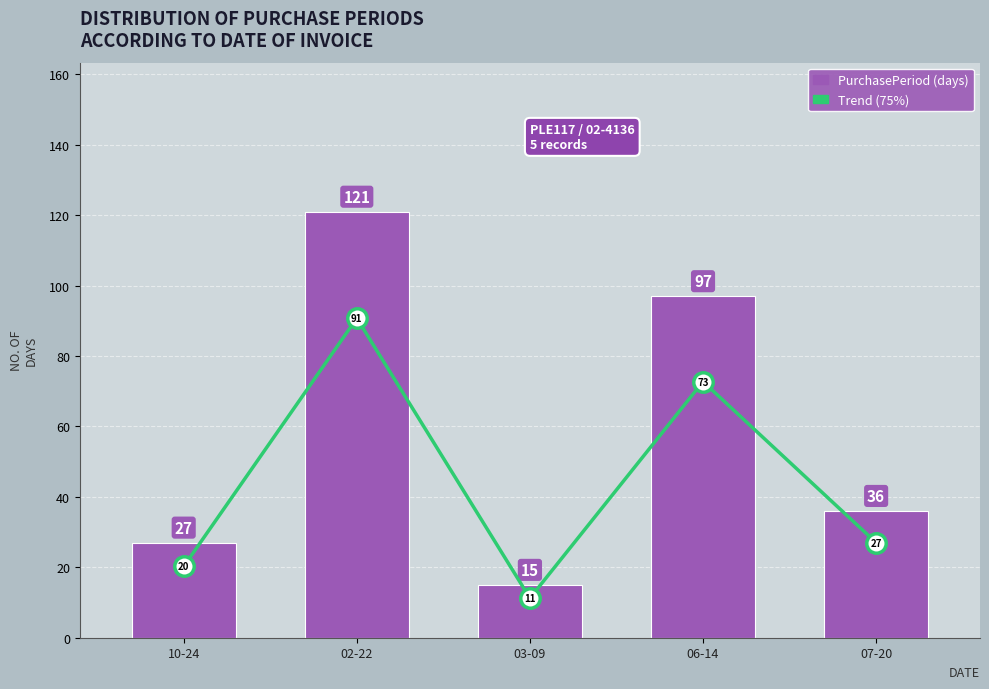

What is the highest value of the PurchasePeriod series?

121.0